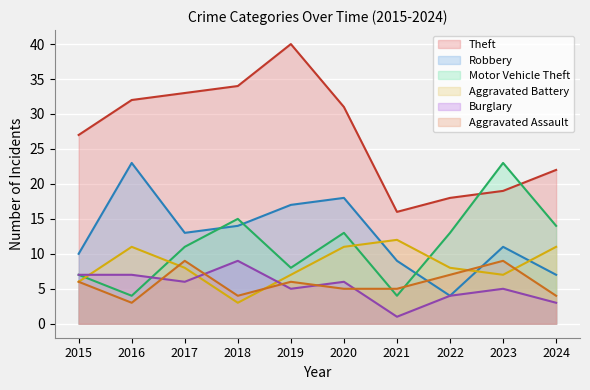

True or false: Motor Vehicle Theft has more than 1 interior local peaks.

True